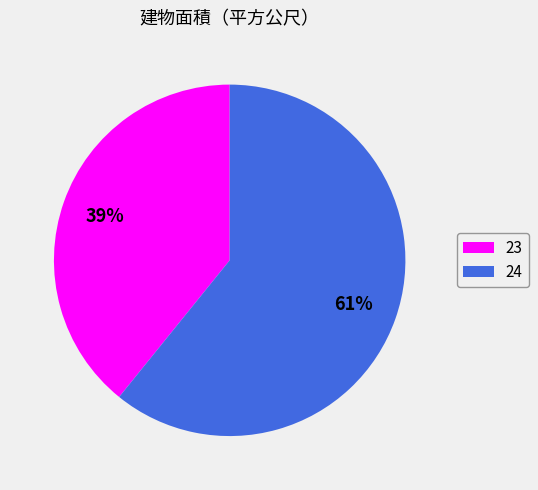

Which category accounts for the majority?

24